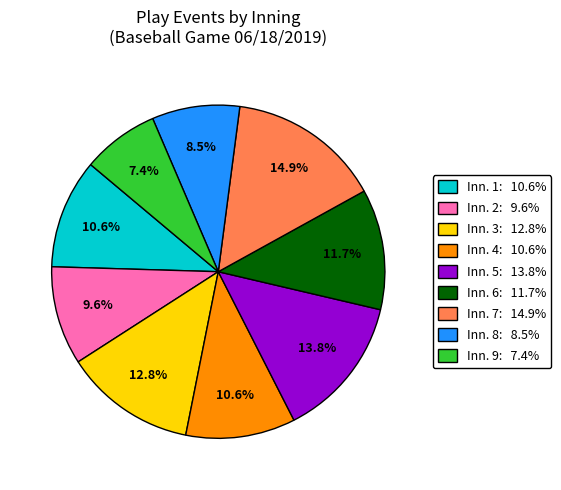

Does any single category account for the majority?

No